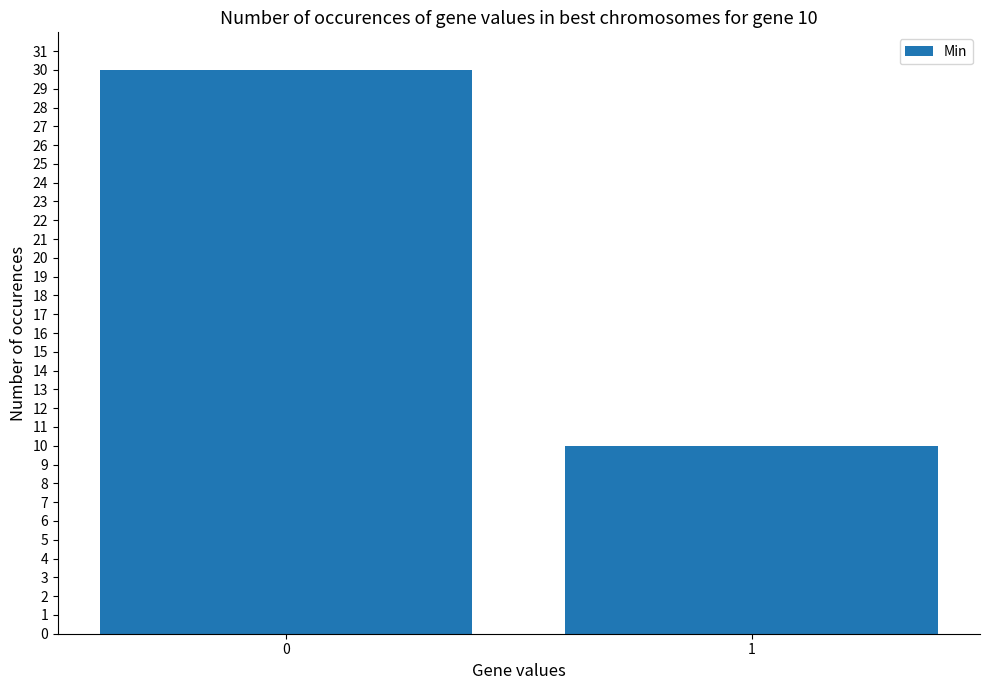

What is the difference between the values at 1 and 0?

20